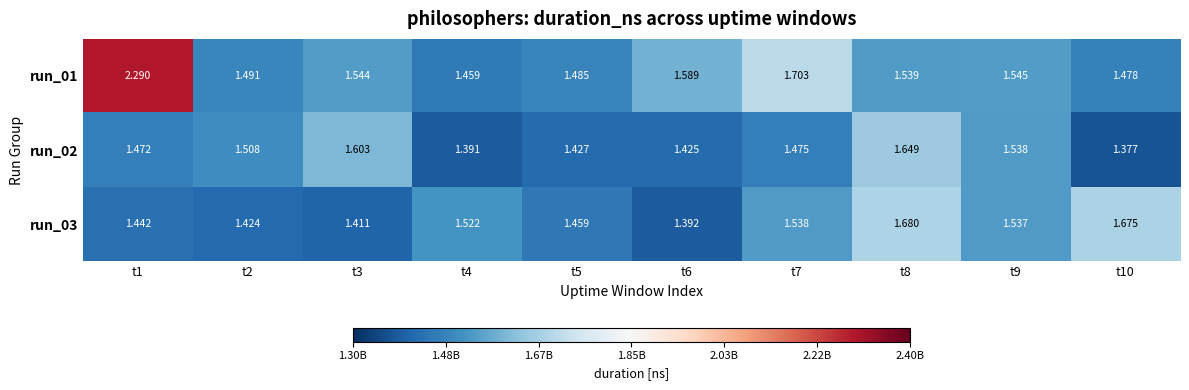

Which category has the lowest value across all series?

t10